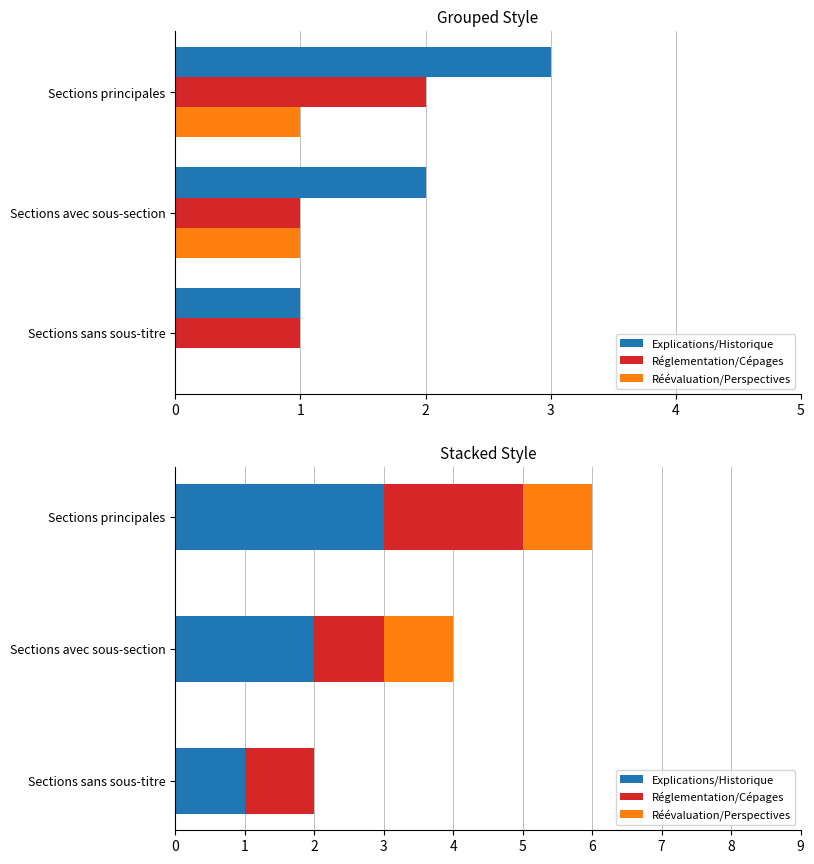

What is the value of the Explications/Historique bar at the 3rd from the left?

3